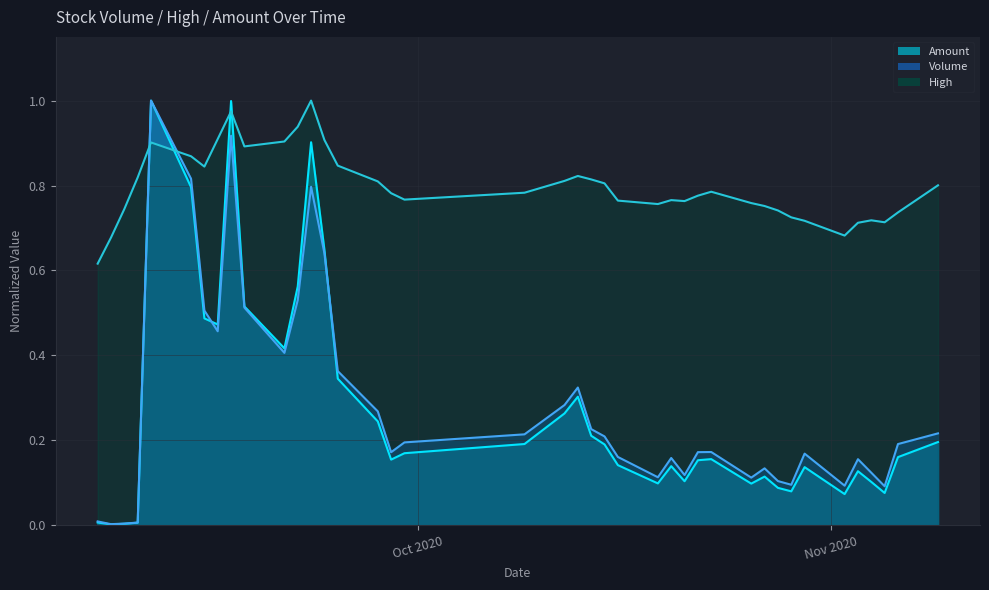

What is the total value across all series at 20201028?

0.9